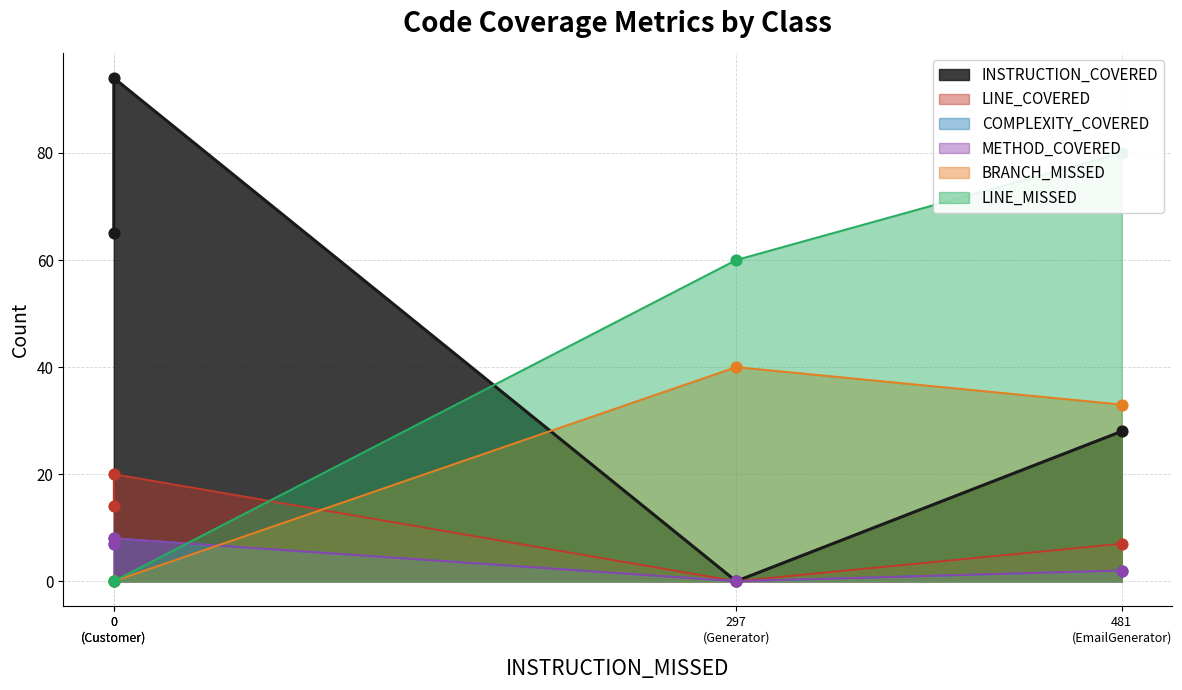

At which category is the sum across all series the highest?

EmailGenerator